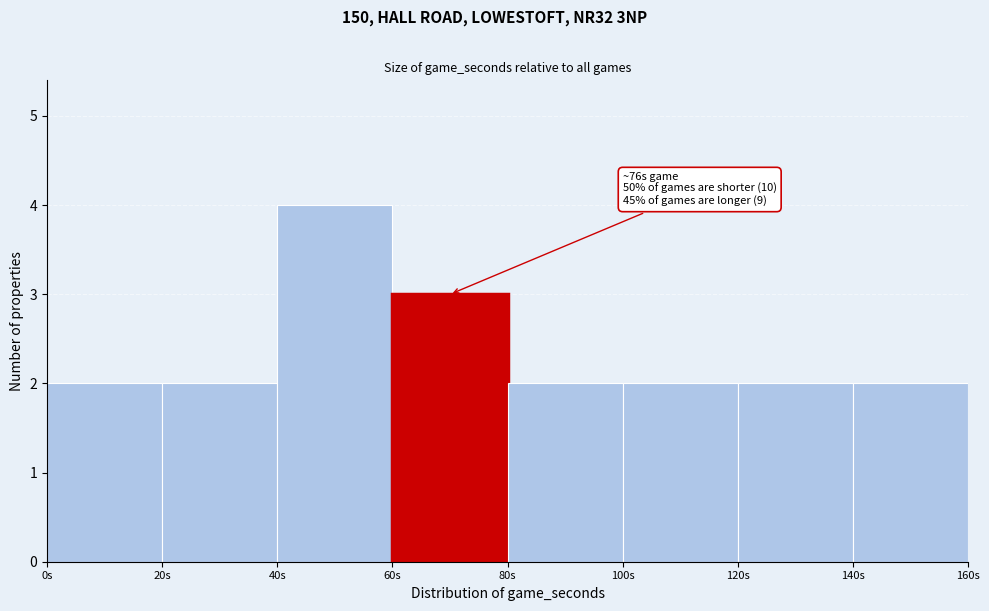

Which range on the x-axis has the tallest bar?

40 to 60